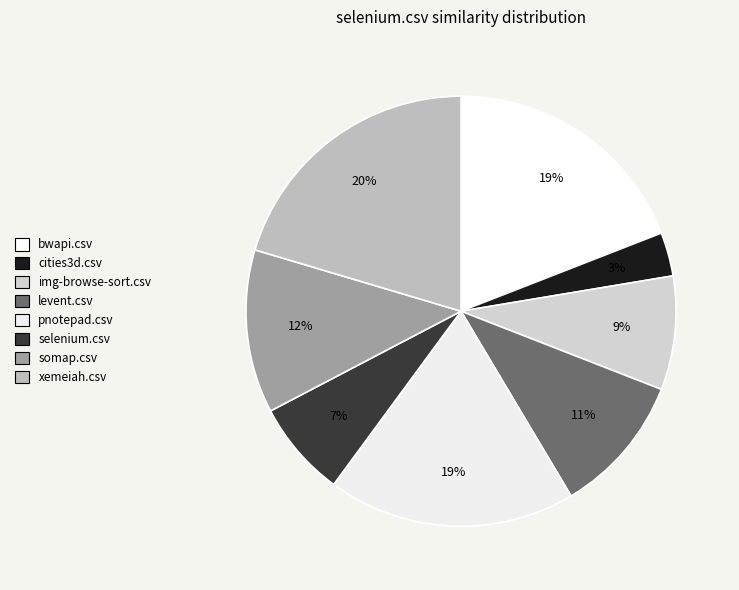

Does bwapi.csv account for over 50% of the chart?

No